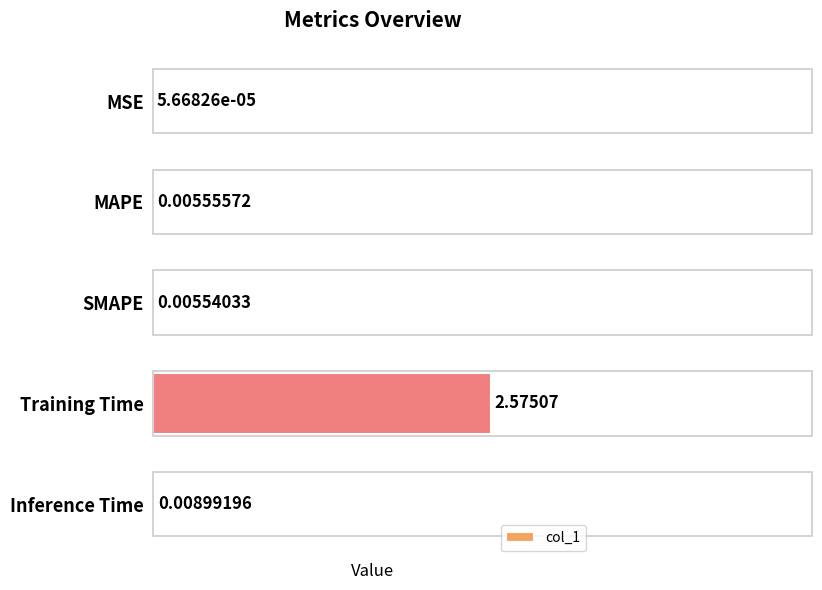

Between MAPE and Inference Time, which is larger?

Inference Time